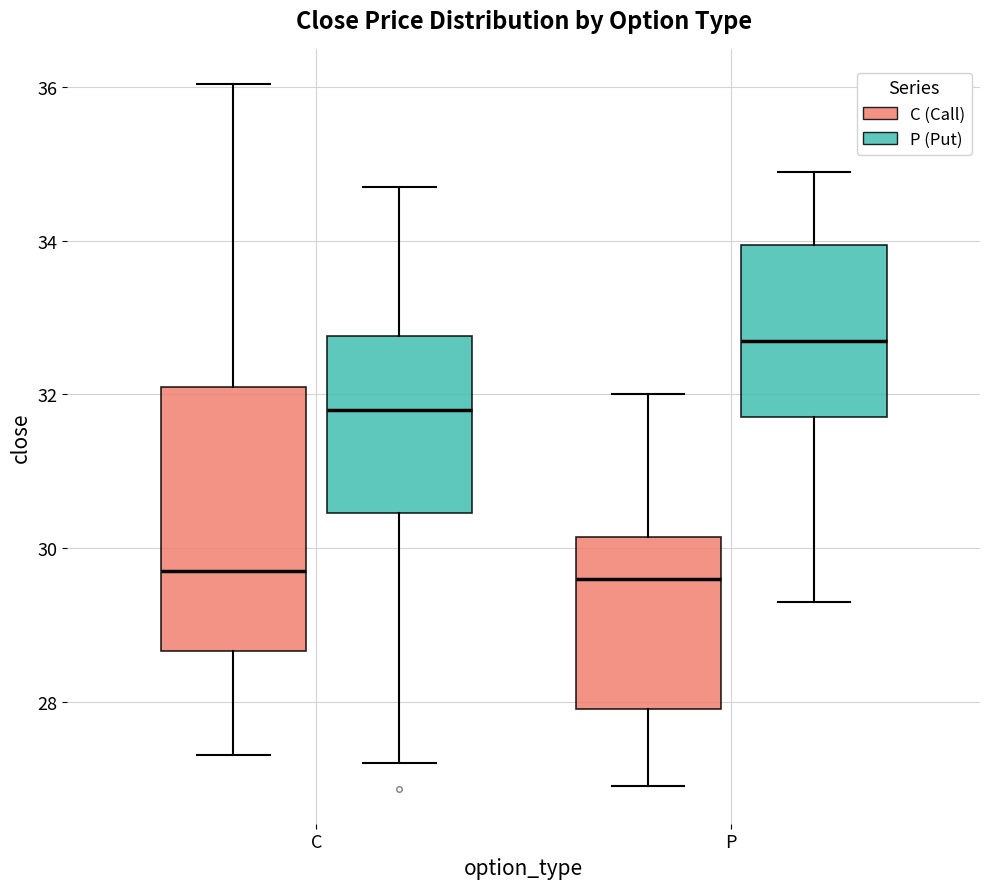

Reading left to right, read every box against the y-axis: the position of its median line, the range the box covers, and the ends of its whiskers. The values are not printed on the chart, so give them approximately, as read against the axis.

C (C (Call)): median 29.8, box 28.6 to 32.2, whiskers 27.4 to 36.0
C (P (Put)): median 31.8, box 30.4 to 32.8, whiskers 27.2 to 34.8
P (C (Call)): median 29.6, box 28.0 to 30.2, whiskers 27.0 to 32.0
P (P (Put)): median 32.8, box 31.8 to 34.0, whiskers 29.4 to 35.0